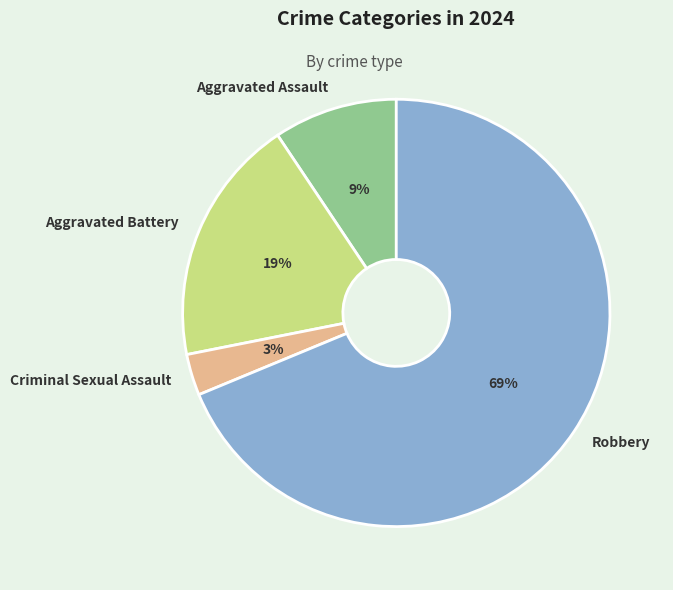

To the nearest percent, what is the average slice percentage?

25%